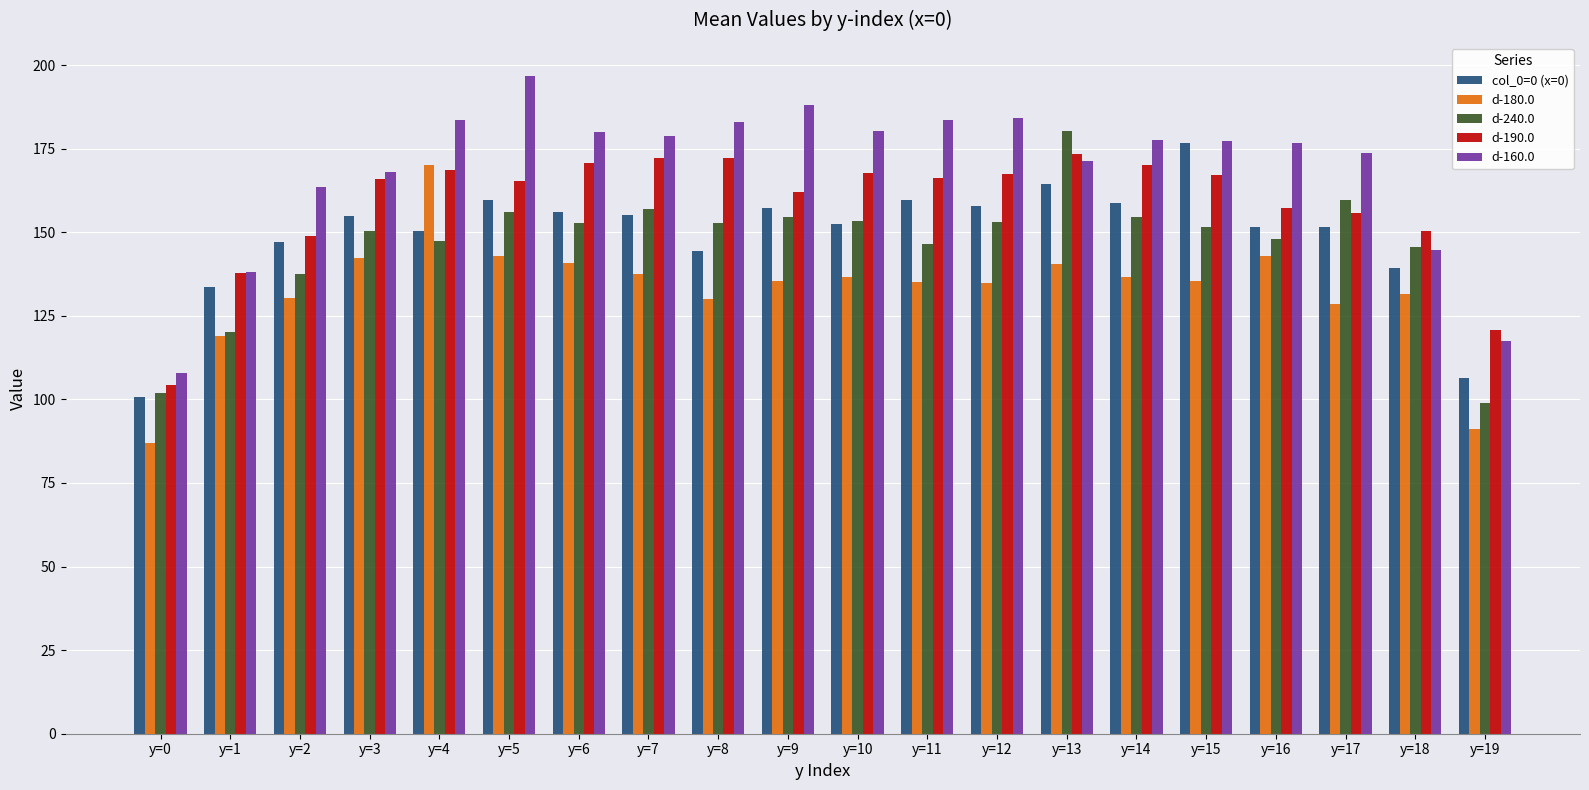

How many groups of bars are there?

20